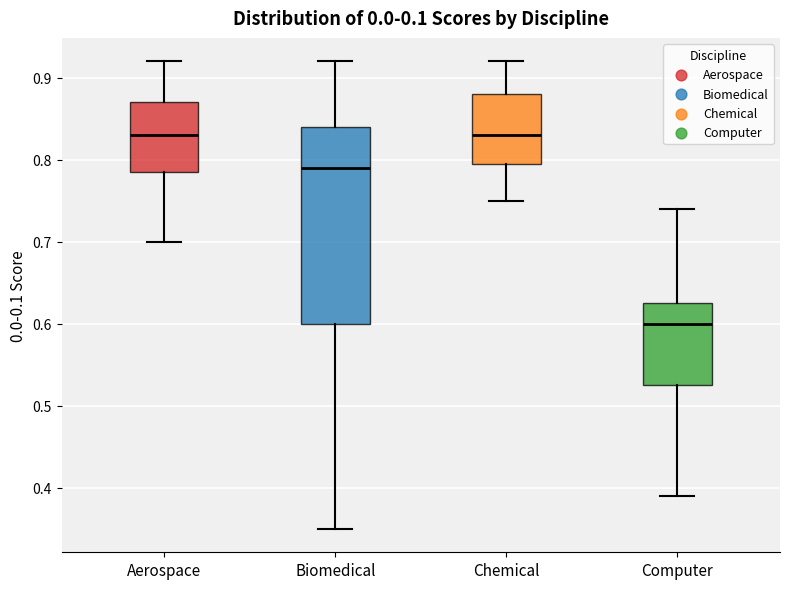

Reading left to right, read every box against the y-axis: the position of its median line, the range the box covers, and the ends of its whiskers. The values are not printed on the chart, so give them approximately, as read against the axis.

Aerospace: median 0.83, box 0.79 to 0.87, whiskers 0.70 to 0.92
Biomedical: median 0.79, box 0.60 to 0.84, whiskers 0.35 to 0.92
Chemical: median 0.83, box 0.80 to 0.88, whiskers 0.75 to 0.92
Computer: median 0.60, box 0.53 to 0.63, whiskers 0.39 to 0.74